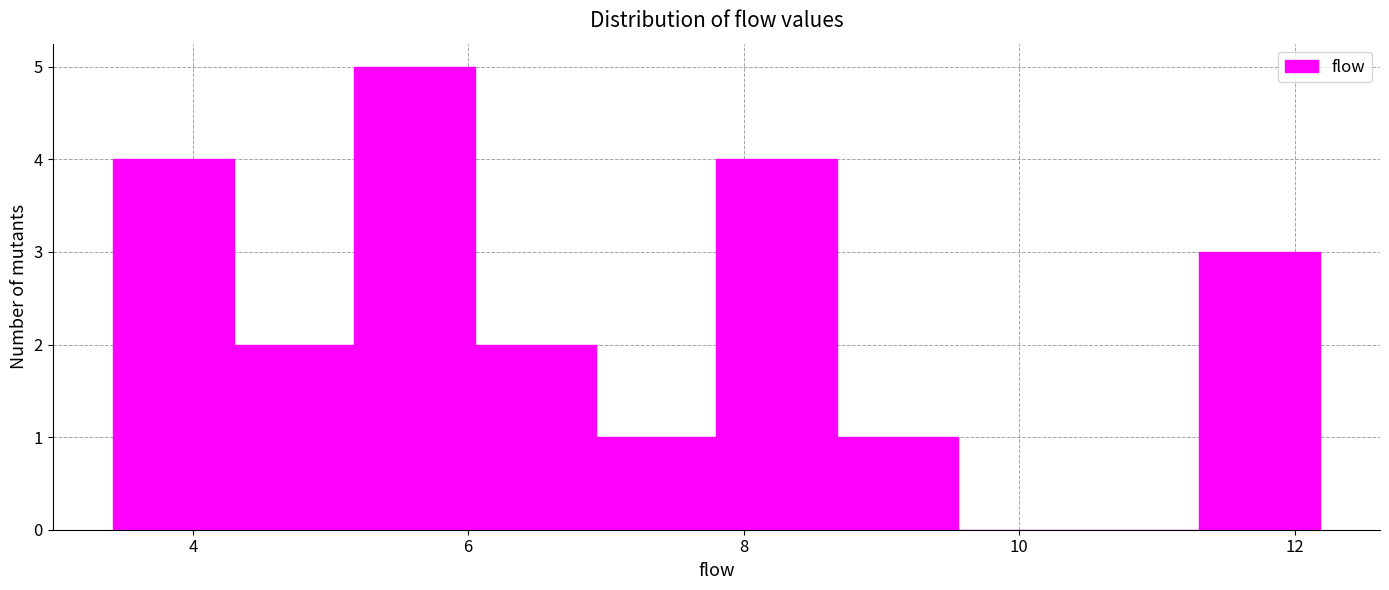

Reading left to right, list every bar in this chart as the range it spans on the x-axis followed by its height. Neither the bar edges nor the heights are printed on the chart, so give them approximately, as read against the axes.

3.4 to 4.2: 4
4.2 to 5.2: 2
5.2 to 6.0: 5
6.0 to 7.0: 2
7.0 to 7.8: 1
7.8 to 8.6: 4
8.6 to 9.6: 1
9.6 to 10.4: 0
10.4 to 11.4: 0
11.4 to 12.2: 3